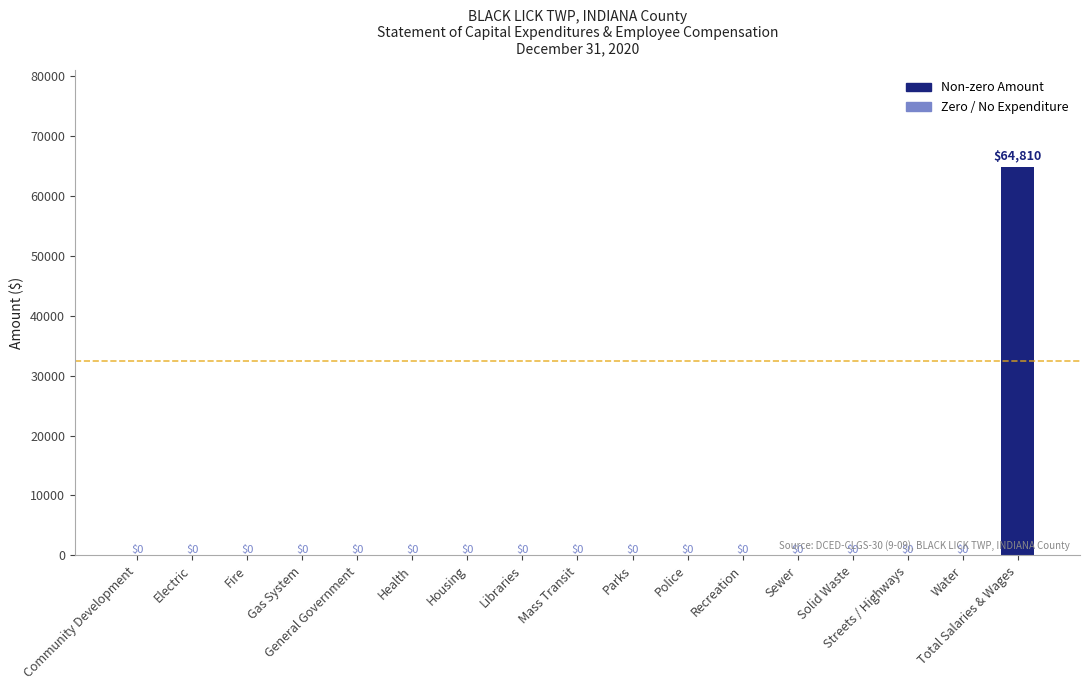

What is the maximum value shown in the chart?

64810